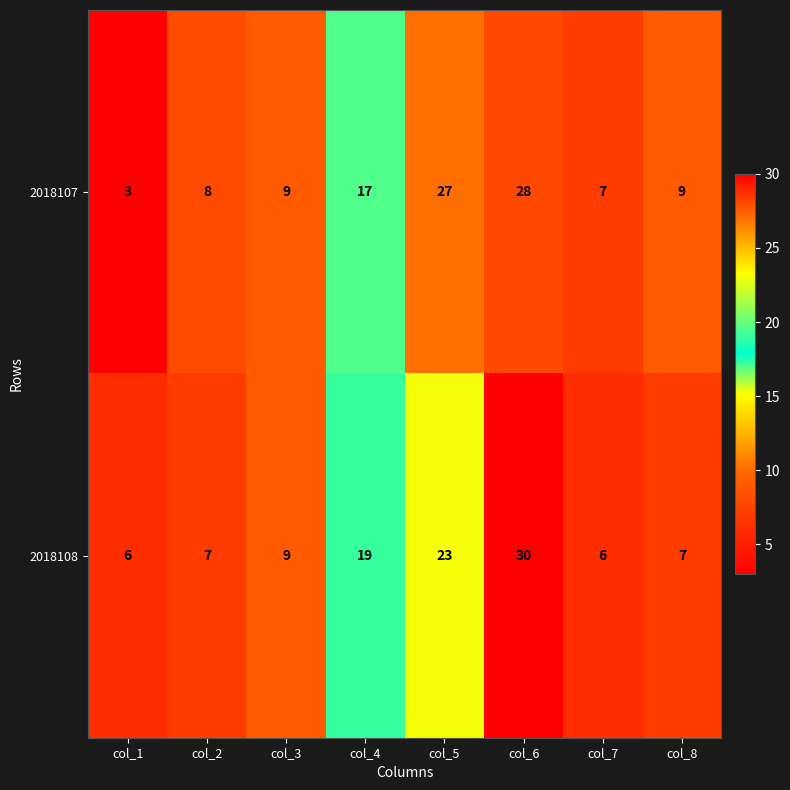

How many data points in 2018108 are less than 9?

4